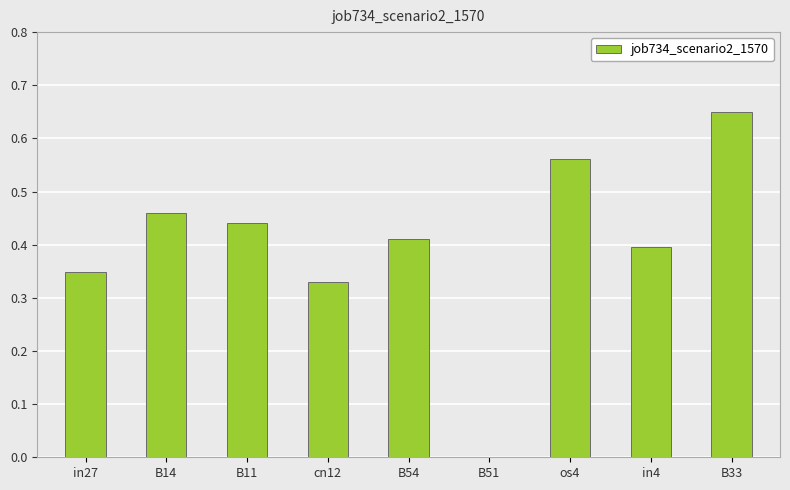

Which has a higher value, os4 or B14?

os4